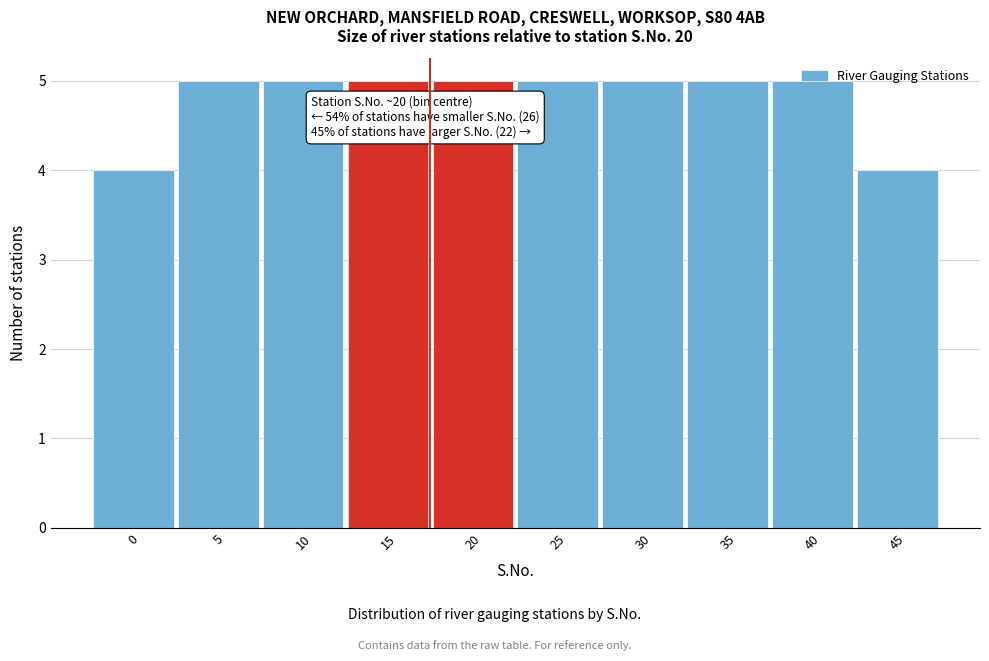

What is the greatest value displayed?

5